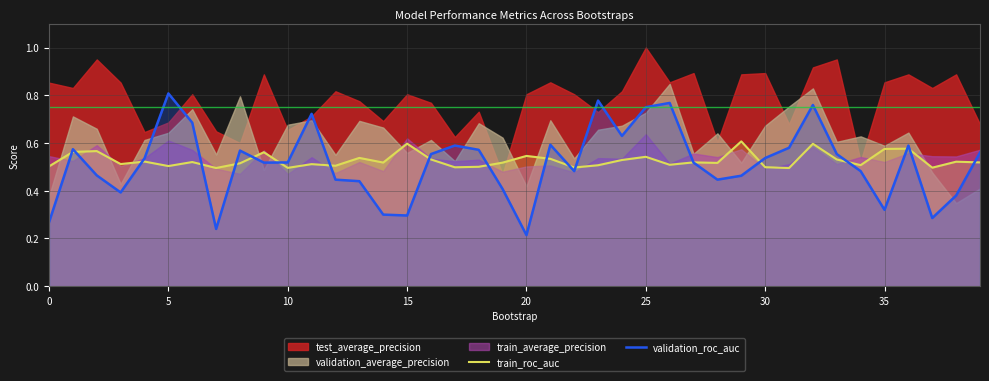

What is the approximate value of validation_roc_auc at 31?

0.6